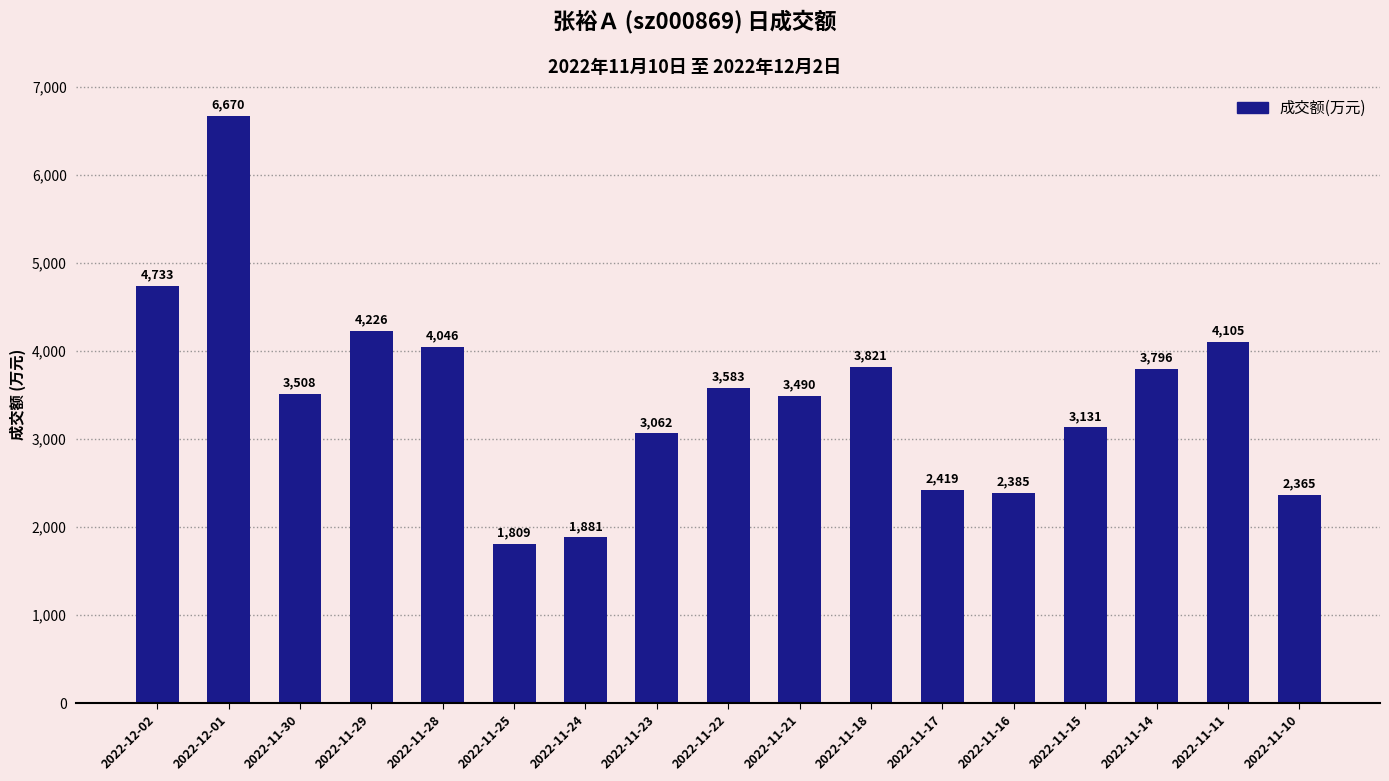

What is the change in value from 2022-12-01 to 2022-11-21?

-3180